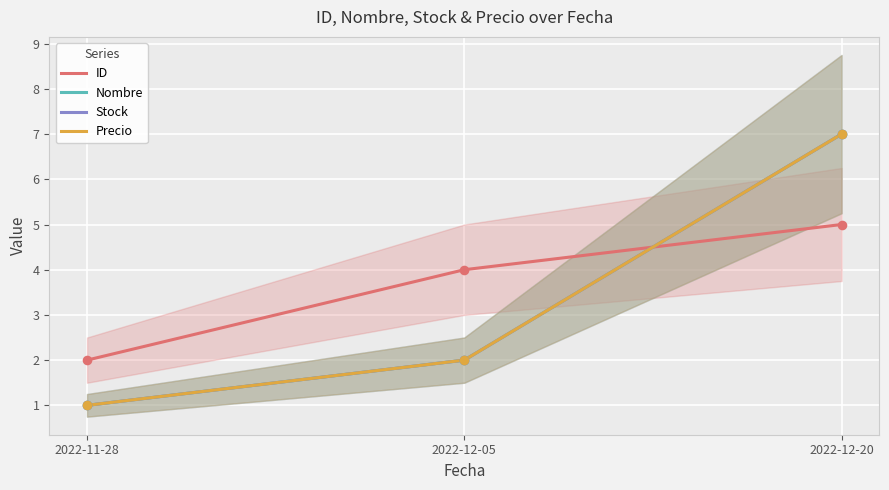

Which series contains the highest Y value?

Nombre